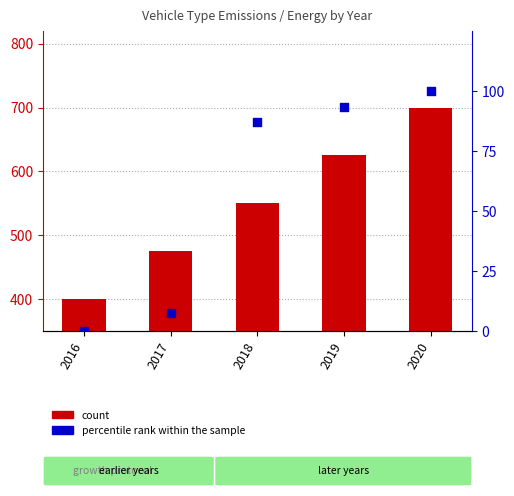

Which series has the largest total across all categories?

count